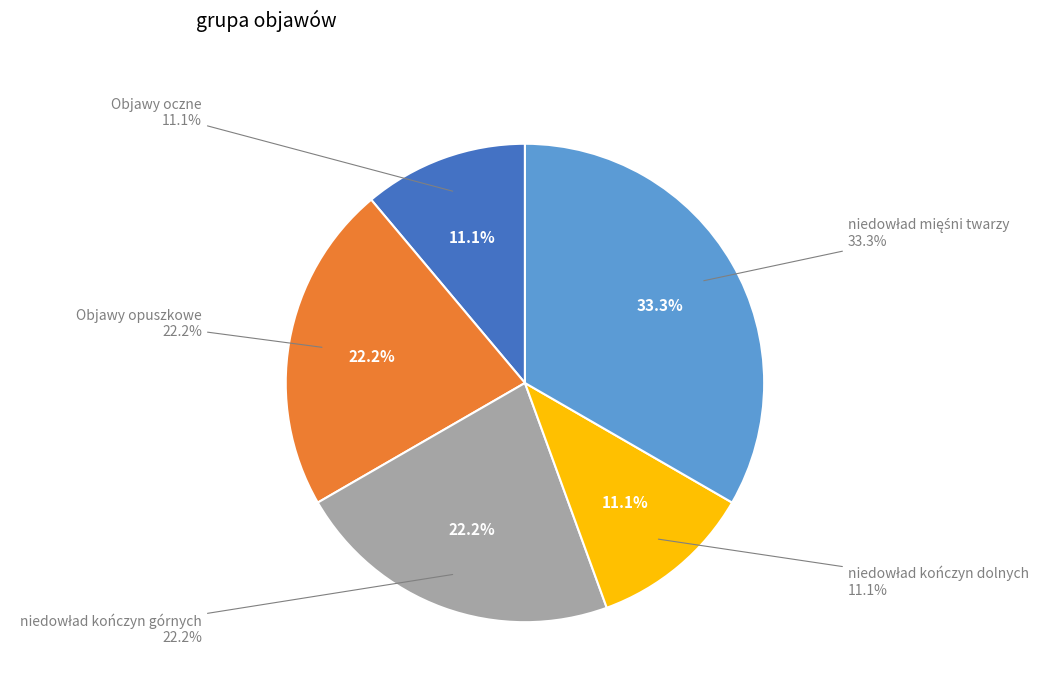

Rank the categories by value from lowest to highest.

Objawy oczne, niedowład kończyn dolnych, Objawy opuszkowe, niedowład kończyn górnych, niedowład mięśni twarzy